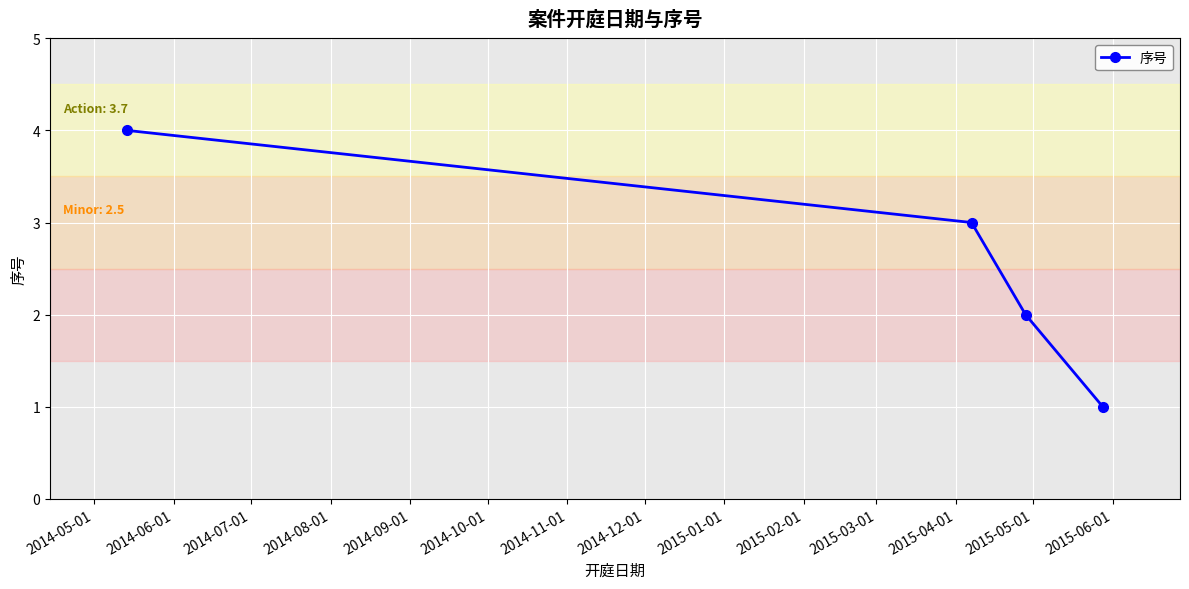

True or false: the data has more than 2 interior local peaks.

False